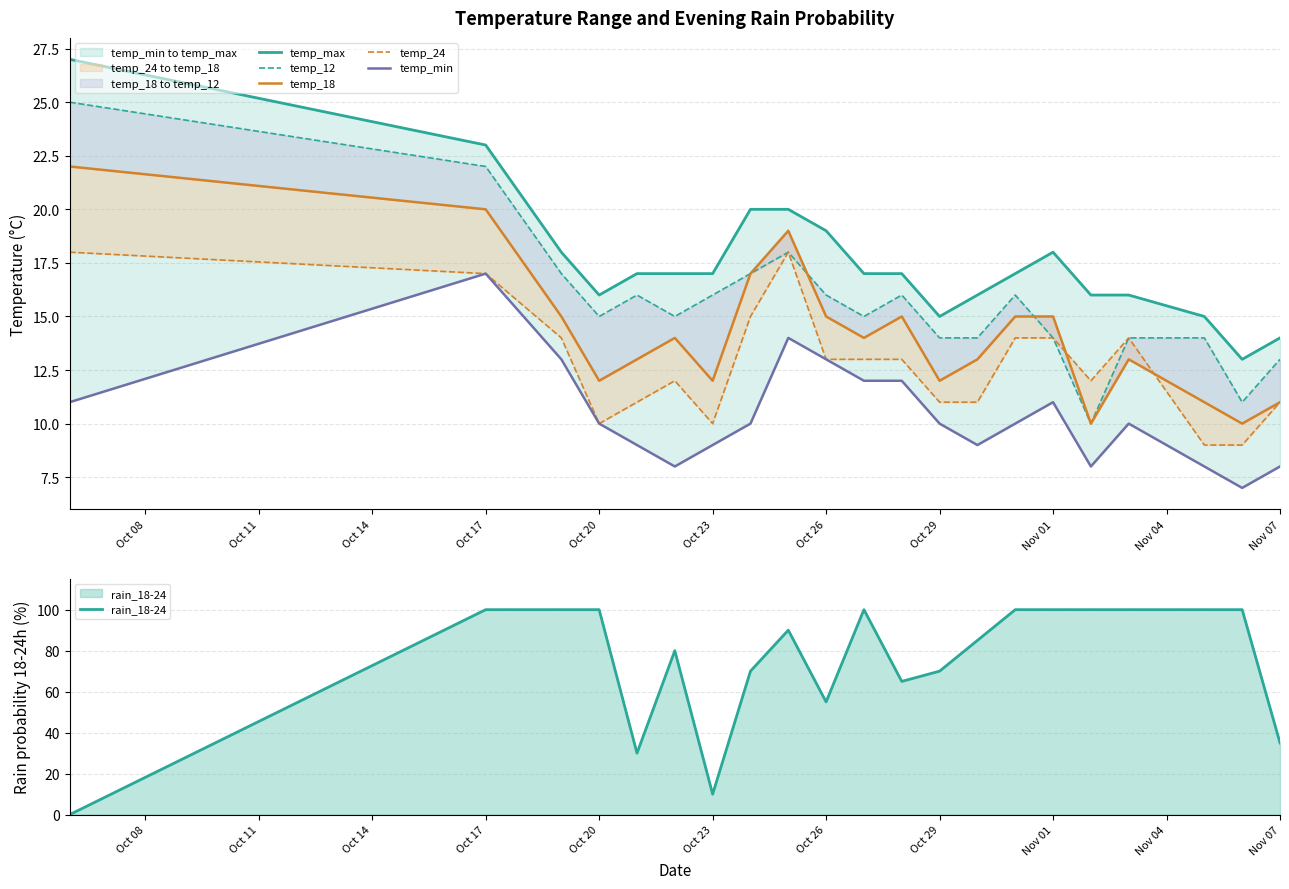

In temp_min, how many points are higher than both neighbors (excluding endpoints)?

4